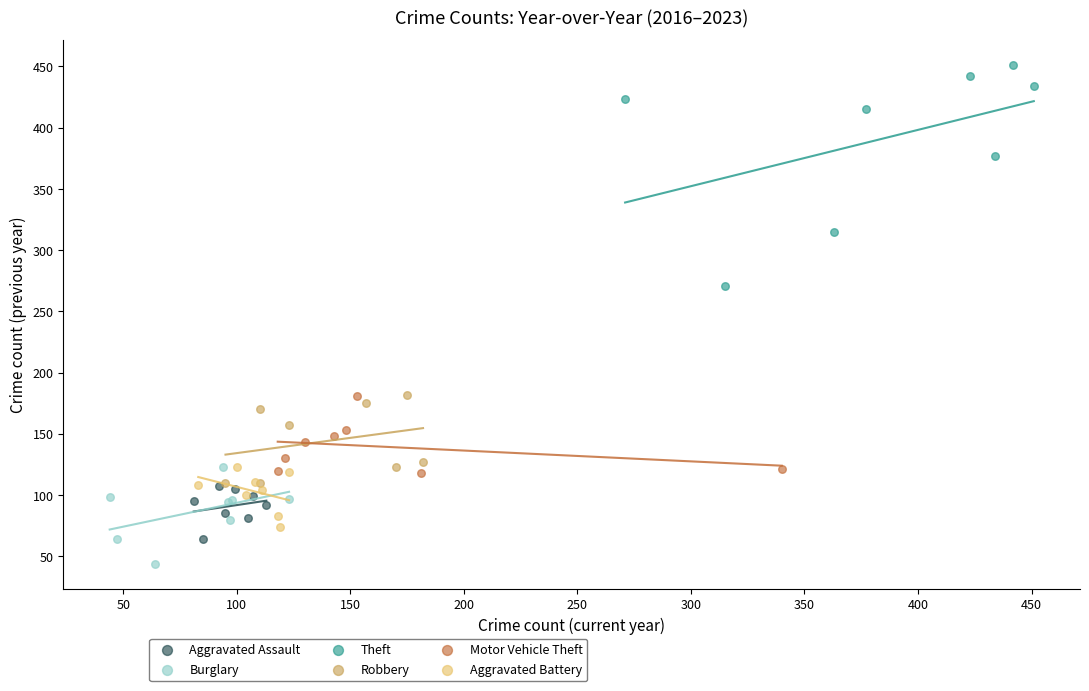

Which series contains the highest Y value?

Theft